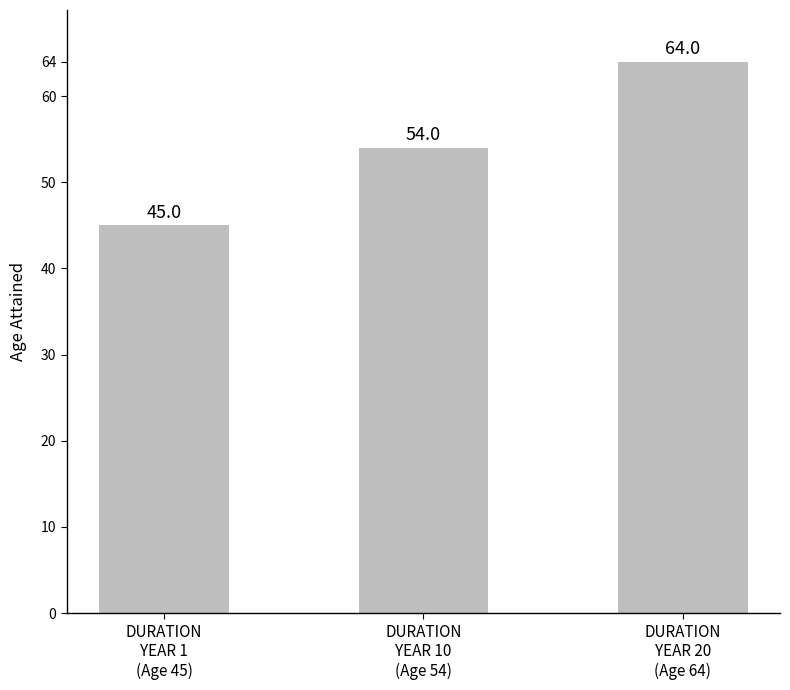

Count the values in the range 45 to 64.

3